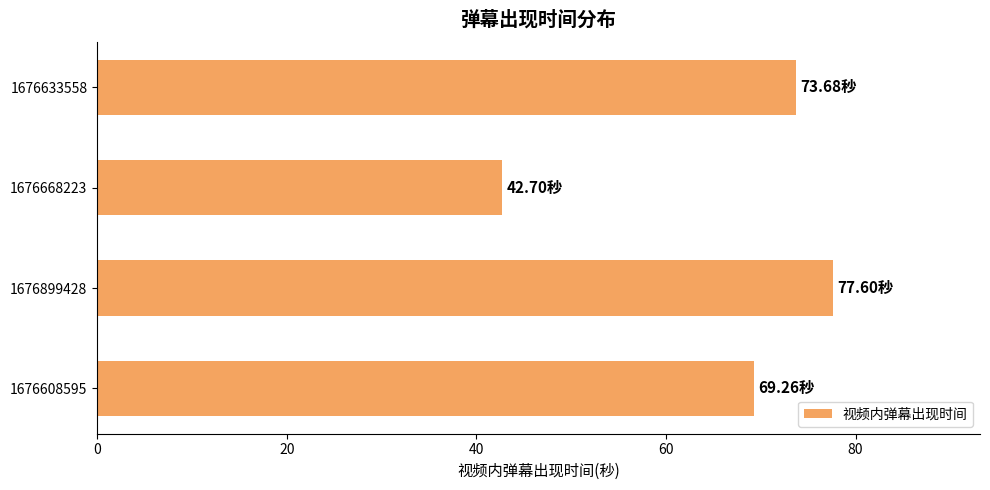

Are the bars horizontal?

Yes